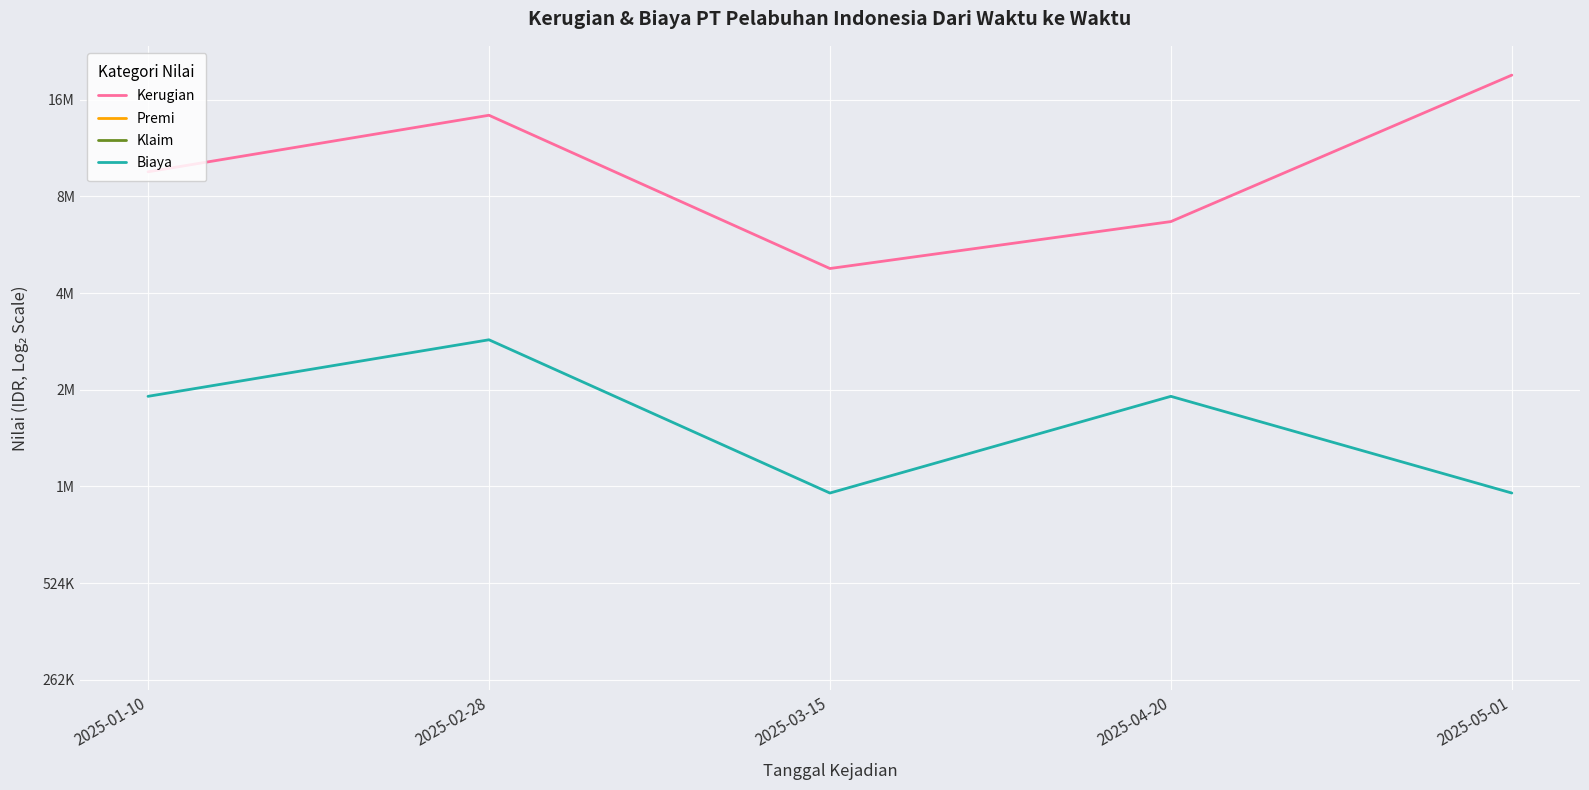

Rank the series at 2025-04-20 from lowest to highest value.

Premi, Biaya, Klaim, Kerugian